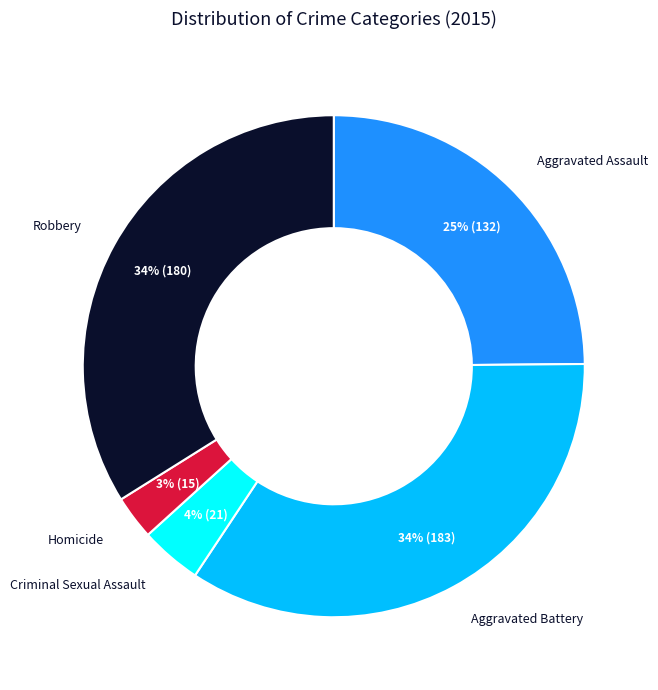

To the nearest percent, what is the average slice percentage?

20%